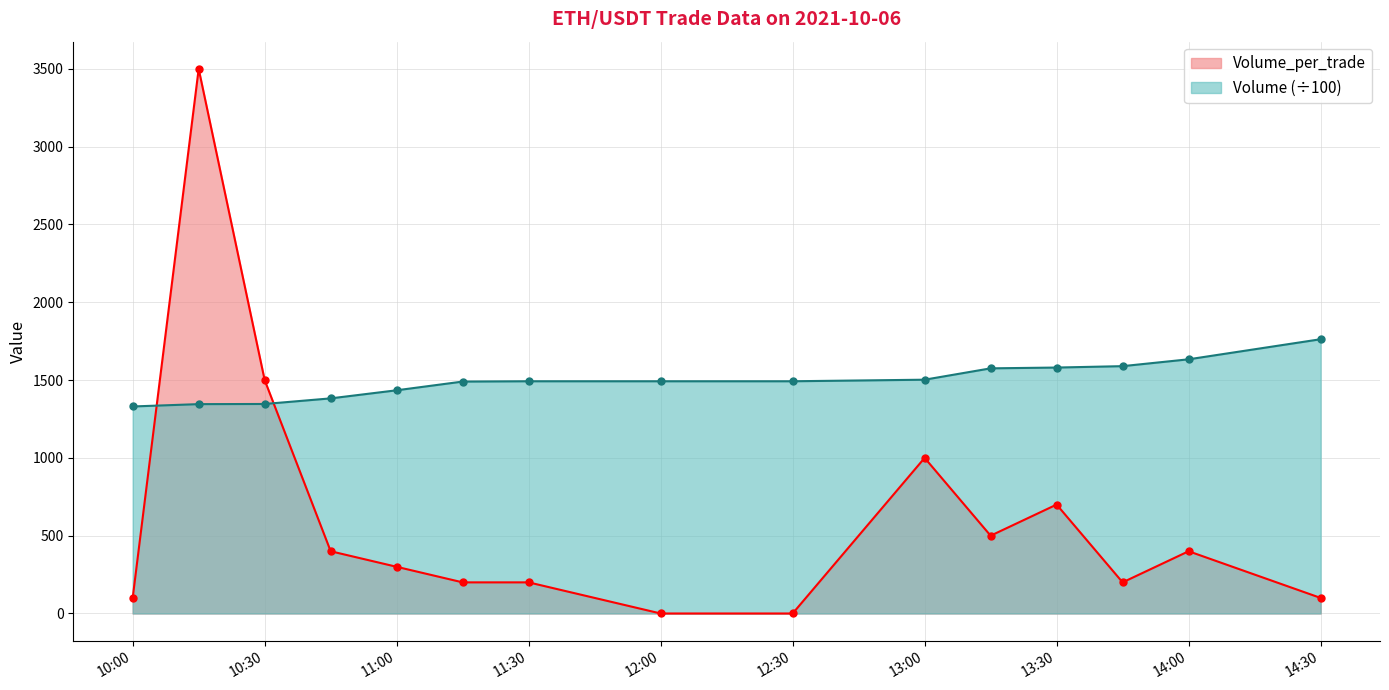

Rank the series by their average value, from lowest to highest.

Volume_per_trade, Volume (÷100)